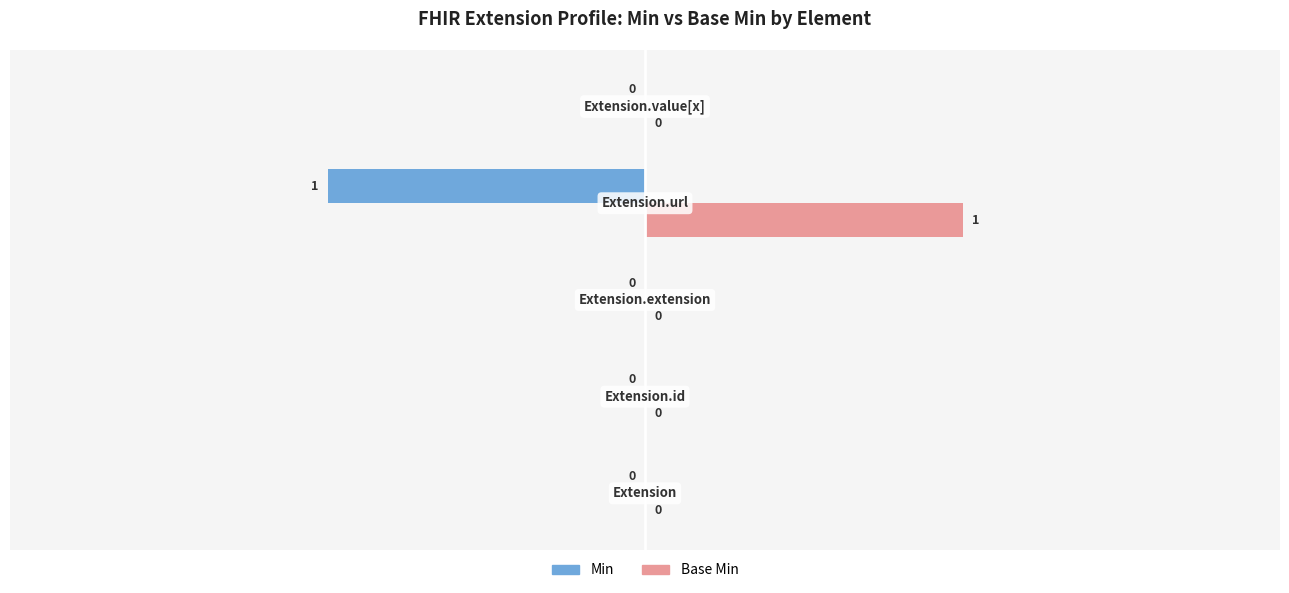

Which series has the largest total across all categories?

Base Min